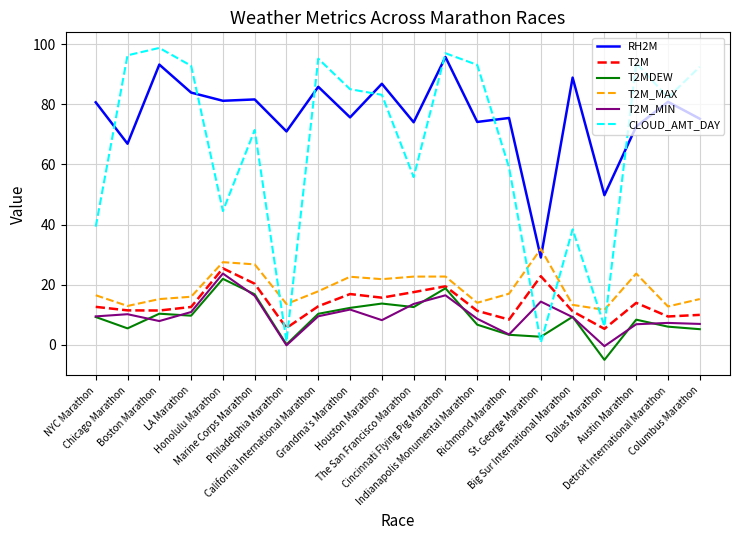

What is the approximate value of T2M_MAX at Columbus Marathon?

15.2